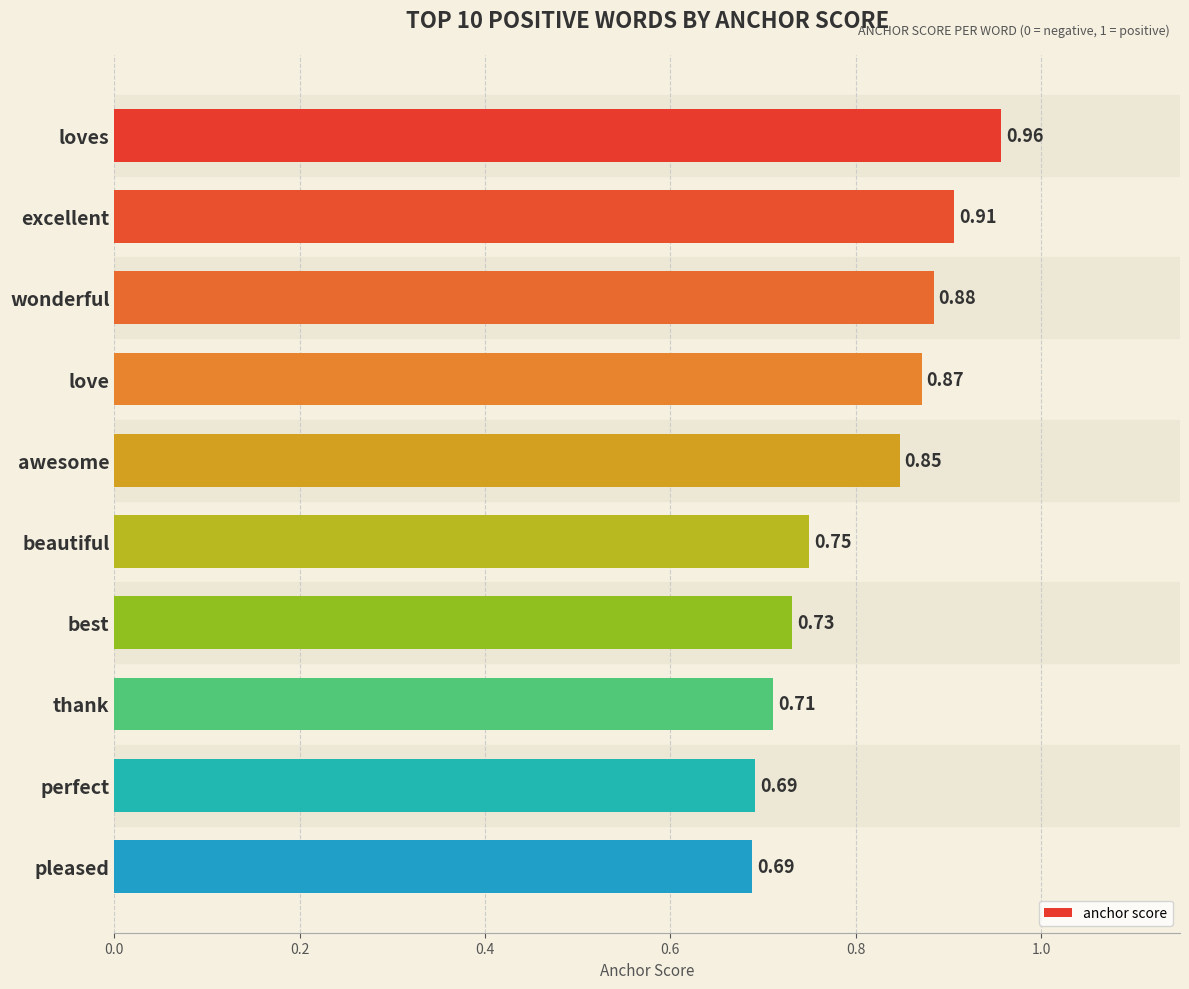

What is the sum of the values at loves and pleased?

1.6